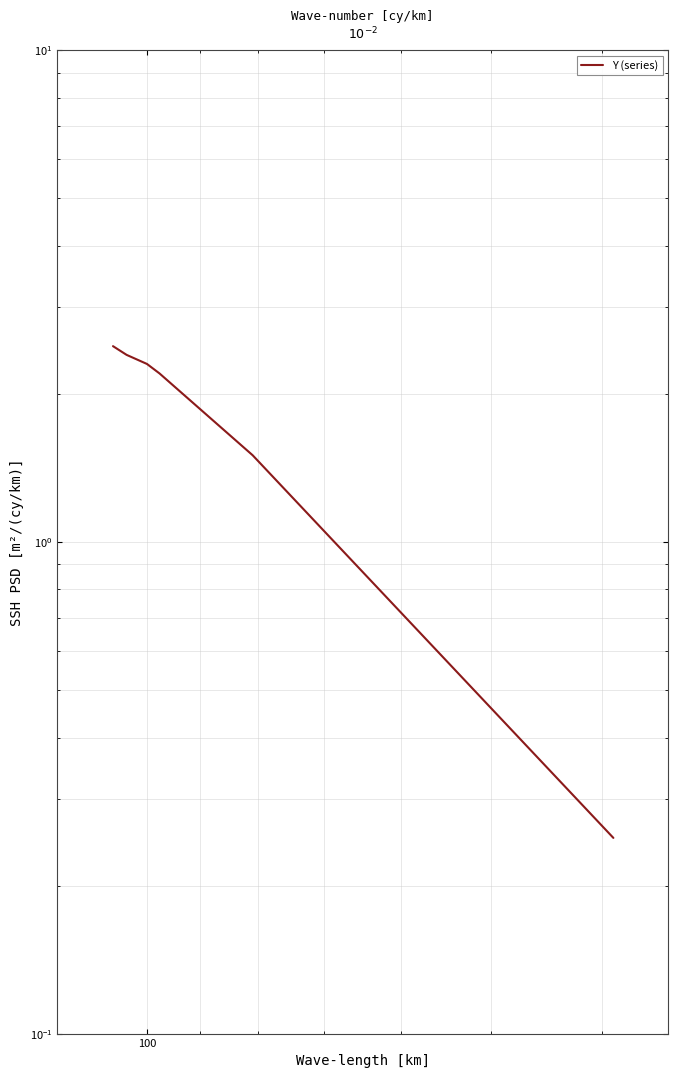

How many data points are above 2?

4